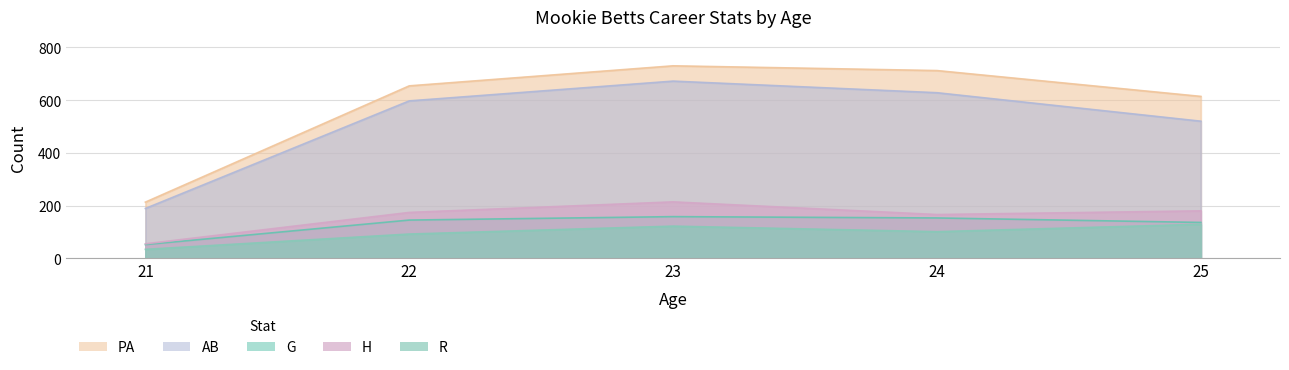

Does the chart display data point markers on the line(s)?

No